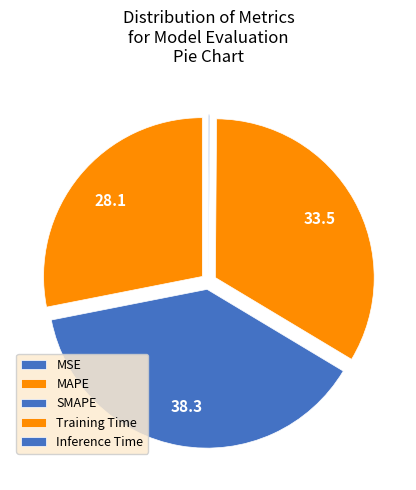

Which category has the smallest portion of the pie?

MSE